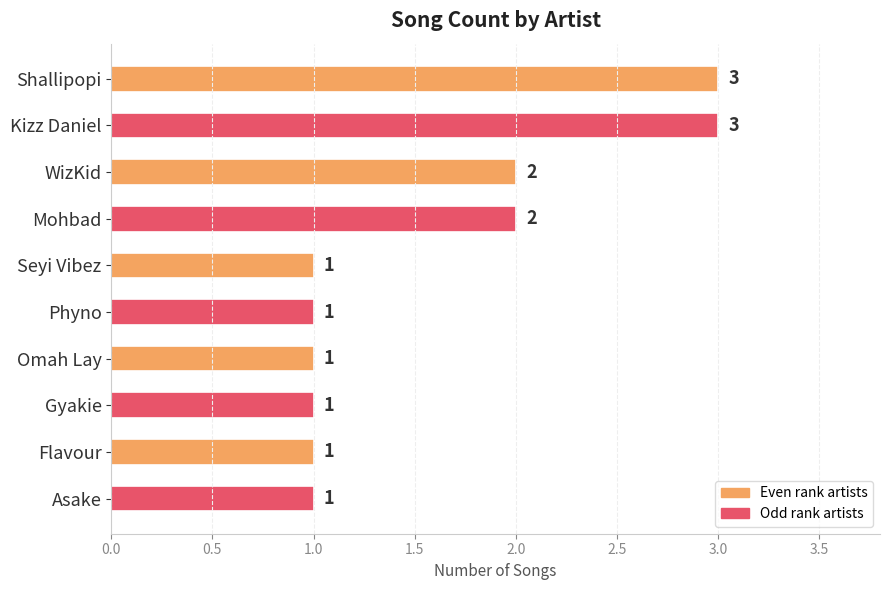

What is the label of the 7th bar from the top?

Omah Lay